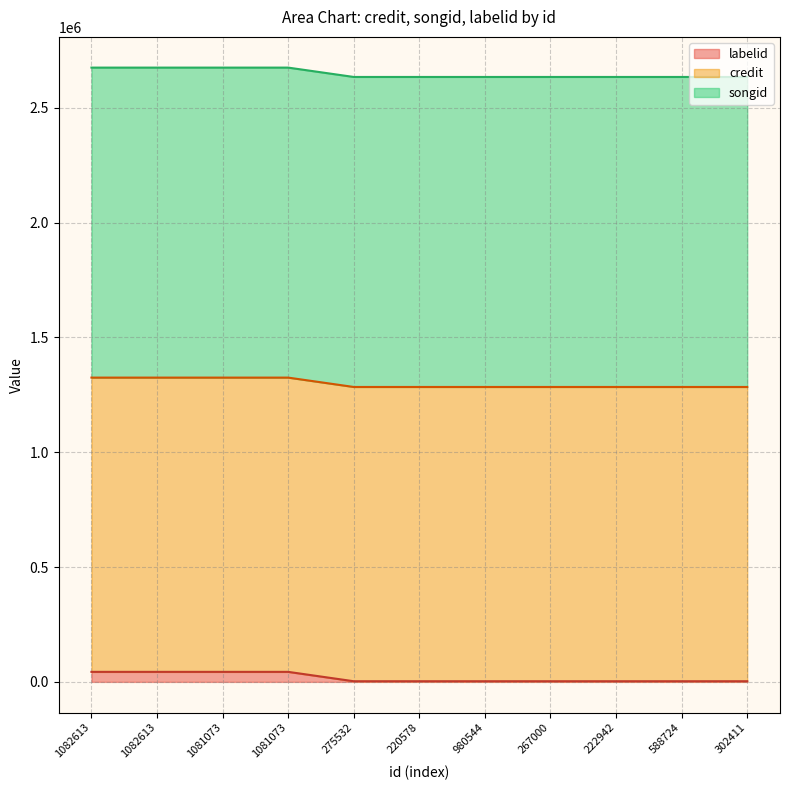

True or false: labelid and songid cross at least once.

False